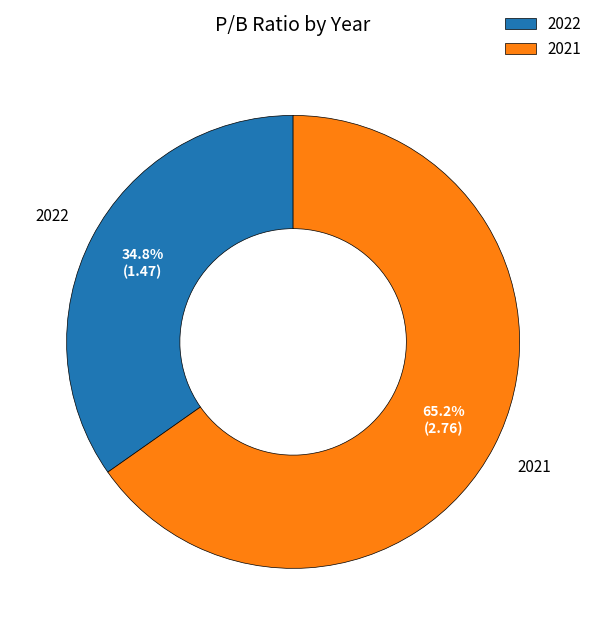

To the nearest percent, what is the difference between the largest and smallest slice percentages?

30%